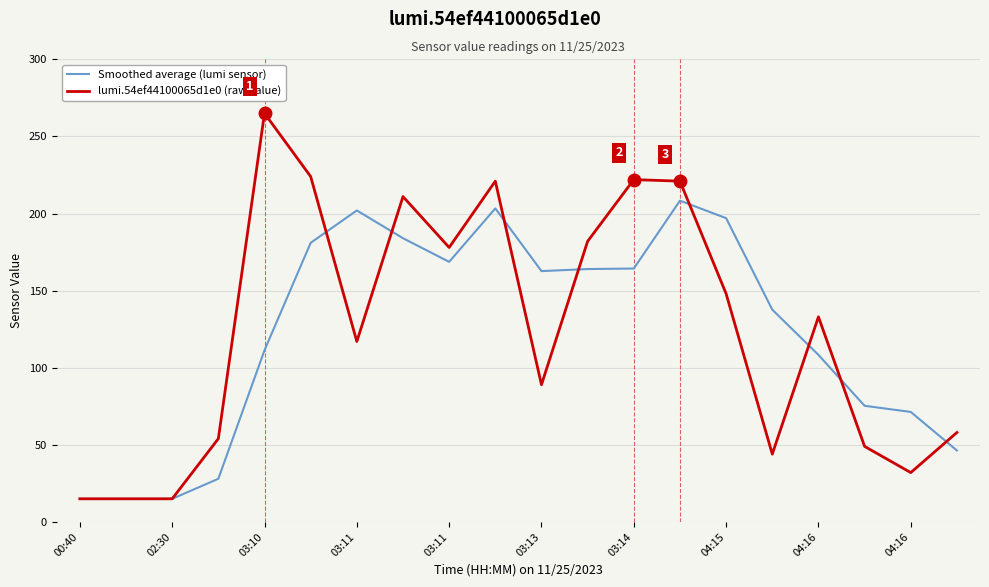

What is the lowest value of the Smoothed average (lumi sensor) series?

15.0